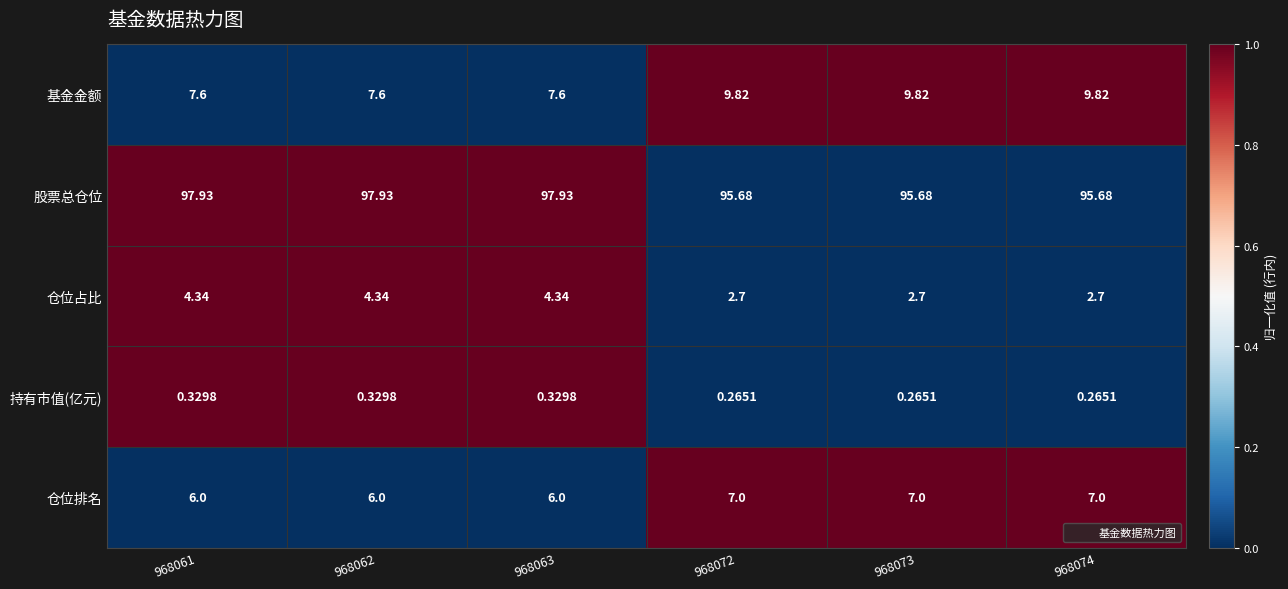

Which series has the widest spread of values?

股票总仓位